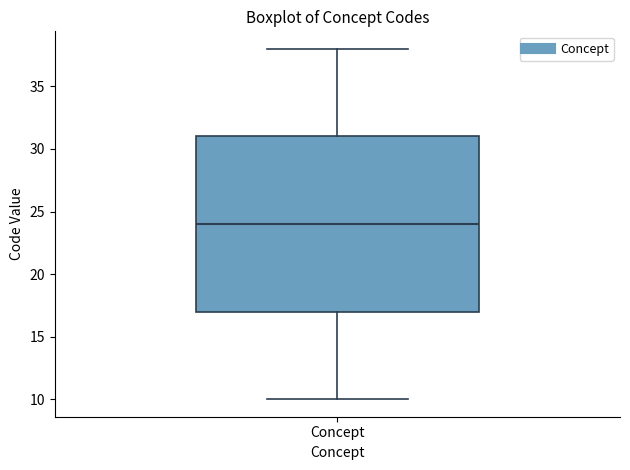

Transcribe this box plot: give where the median line is, the range the box spans, and where the two whiskers end, as read against the y-axis. The values are not printed on the chart, so give them approximately, as read against the axis.

median 24, box 17 to 31, whiskers 10 to 38